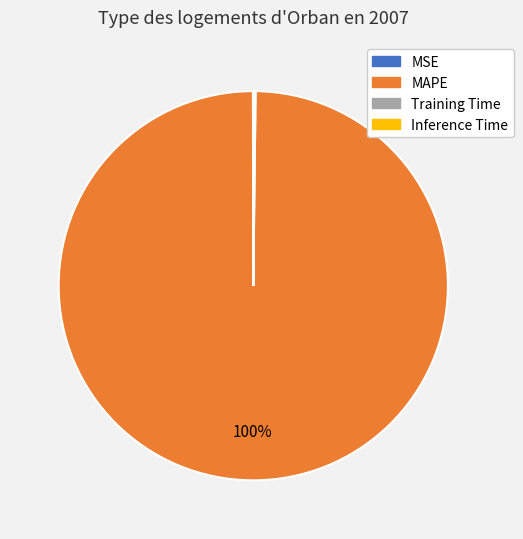

The MAPE slice represents 91% of the pie. True or false?

False